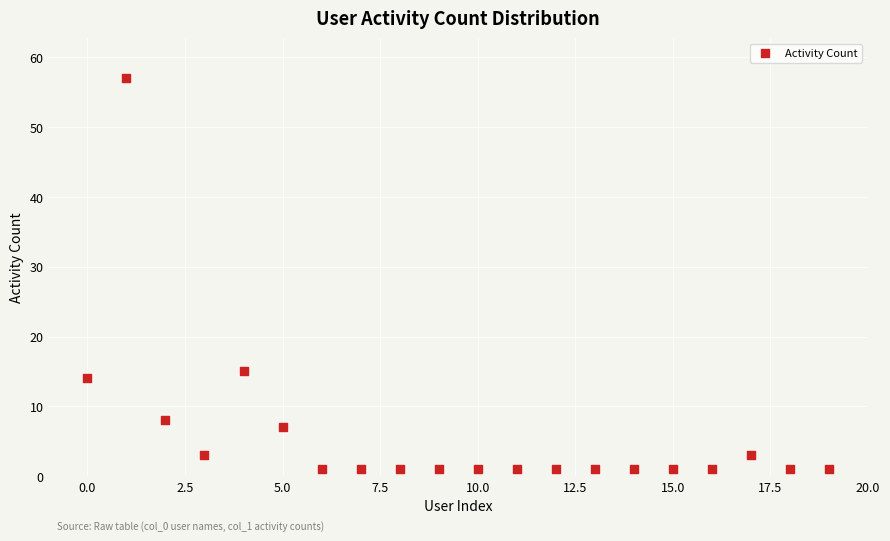

What is the range of Y values (max minus min)?

56